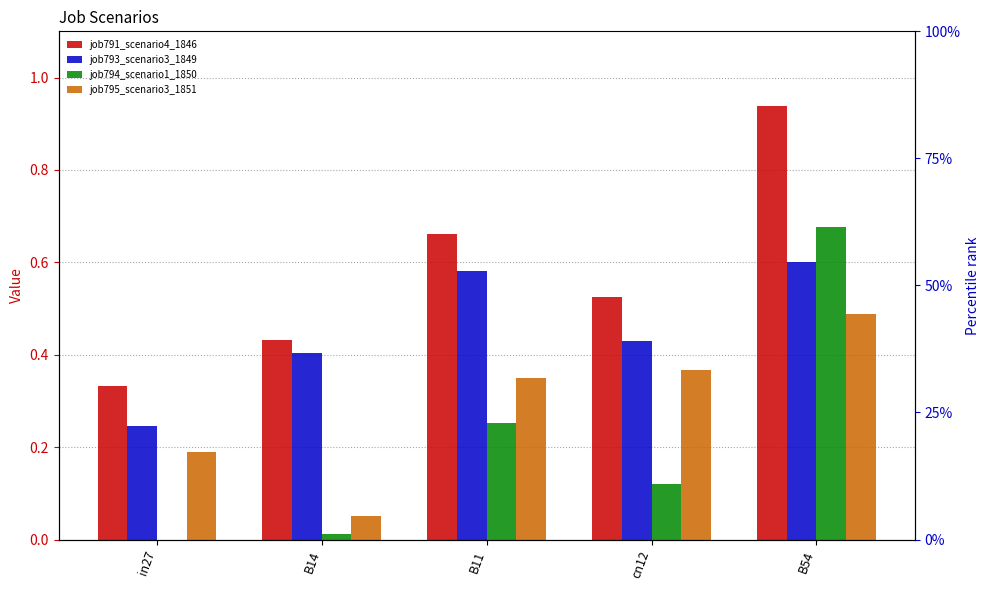

At which label is job794_scenario1_1850 closest to 0?

in27